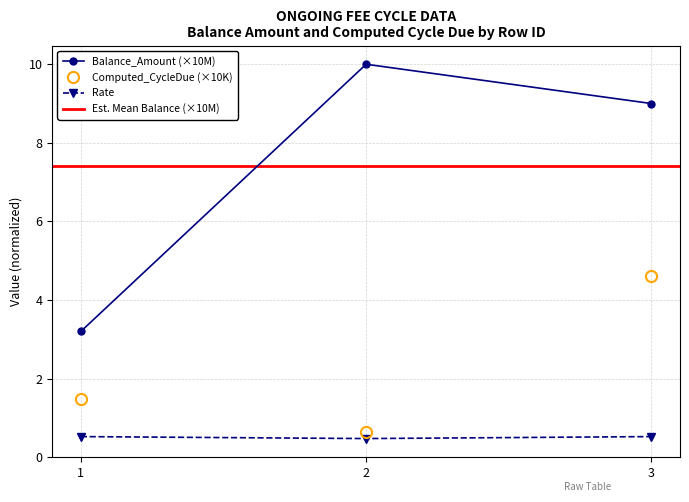

True or false: Balance_Amount has a value of 3.2 at 1.

True